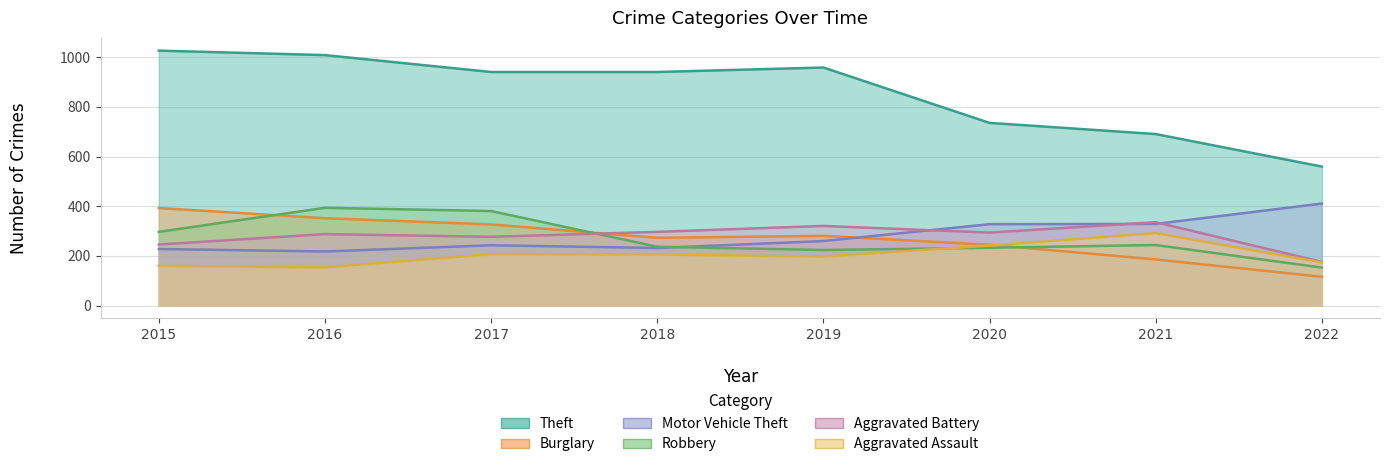

Reading right to left, list all the values displayed in this chart.

Theft: 560	691	736	959	941	941	1009	1027
Burglary: 116	186	245	281	273	327	352	393
Motor Vehicle Theft: 411	329	328	260	232	243	218	228
Robbery: 153	244	233	224	237	381	394	297
Aggravated Battery: 176	336	294	321	297	277	288	246
Aggravated Assault: 174	292	242	197	206	207	154	160